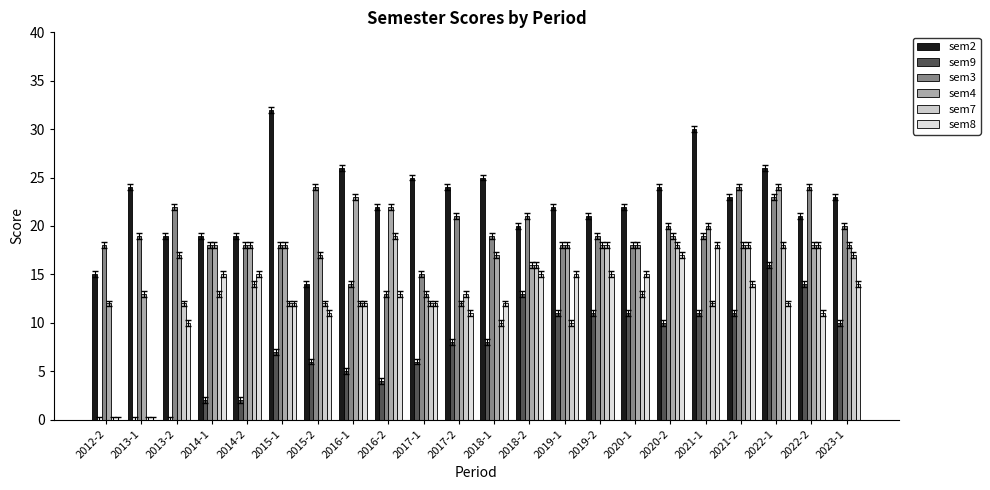

What is the difference between the maximum and minimum values in the sem4 series?

12